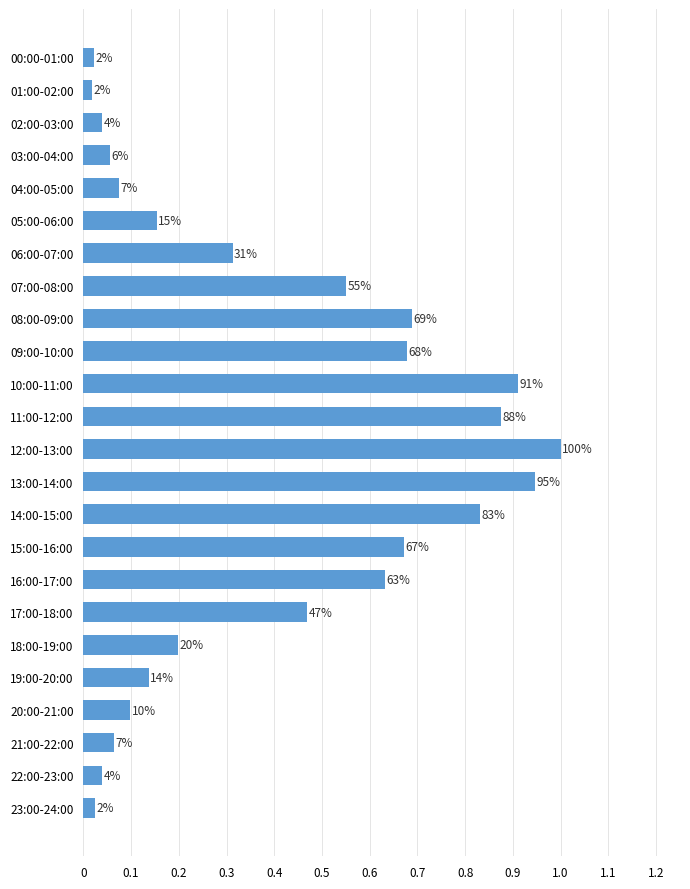

How many bars are there in total?

24